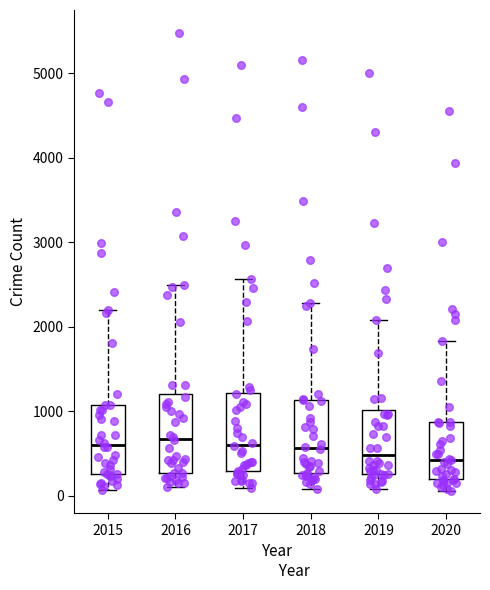

Reading left to right, transcribe this box plot: for each box, give where its median line is, the range the box spans, and where its two whiskers end, as read against the y-axis. The values are not printed on the chart, so give them approximately, as read against the axis.

2015: median 600, box 300 to 1100, whiskers 100 to 2200
2016: median 700, box 300 to 1200, whiskers 100 to 2500
2017: median 600, box 300 to 1200, whiskers 100 to 2600
2018: median 600, box 300 to 1100, whiskers 100 to 2300
2019: median 500, box 300 to 1000, whiskers 100 to 2100
2020: median 400, box 200 to 900, whiskers 100 to 1800